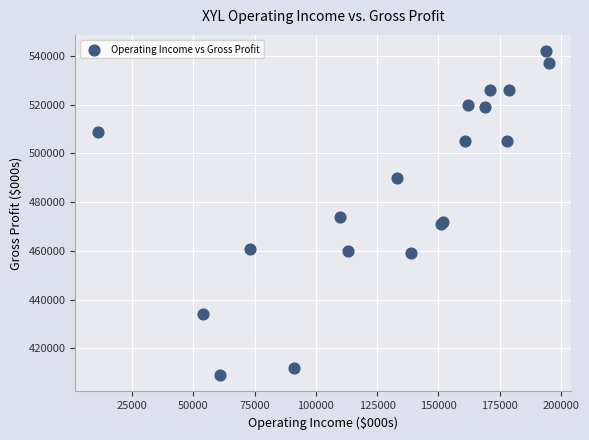

What Y value in the scatter plot is closest to 475500?

474000